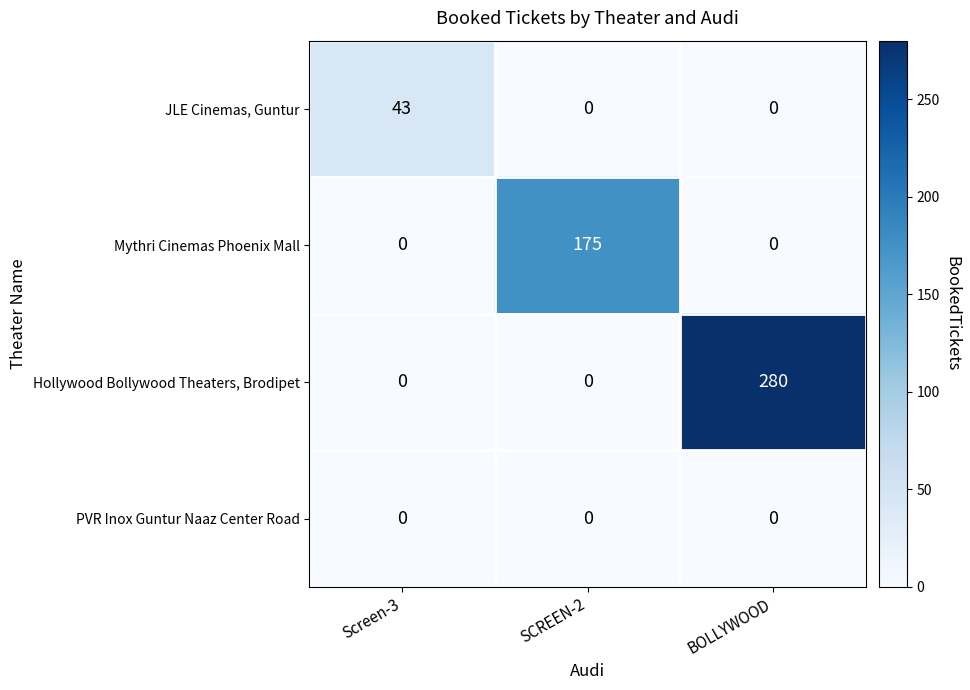

What is the difference between the highest and lowest values at Screen-3?

43